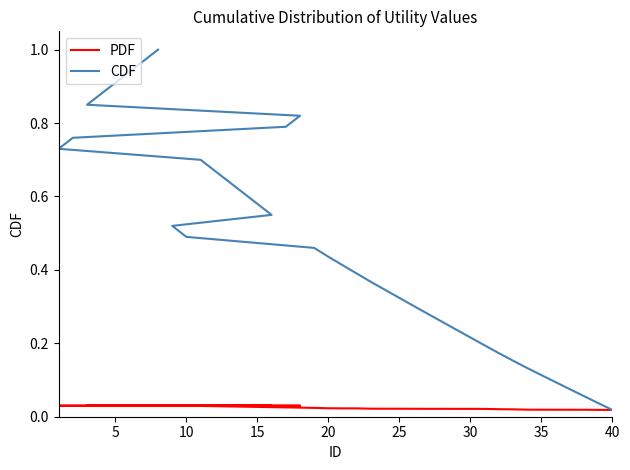

Is the value of CDF at 10 greater than the value of PDF at 37?

Yes